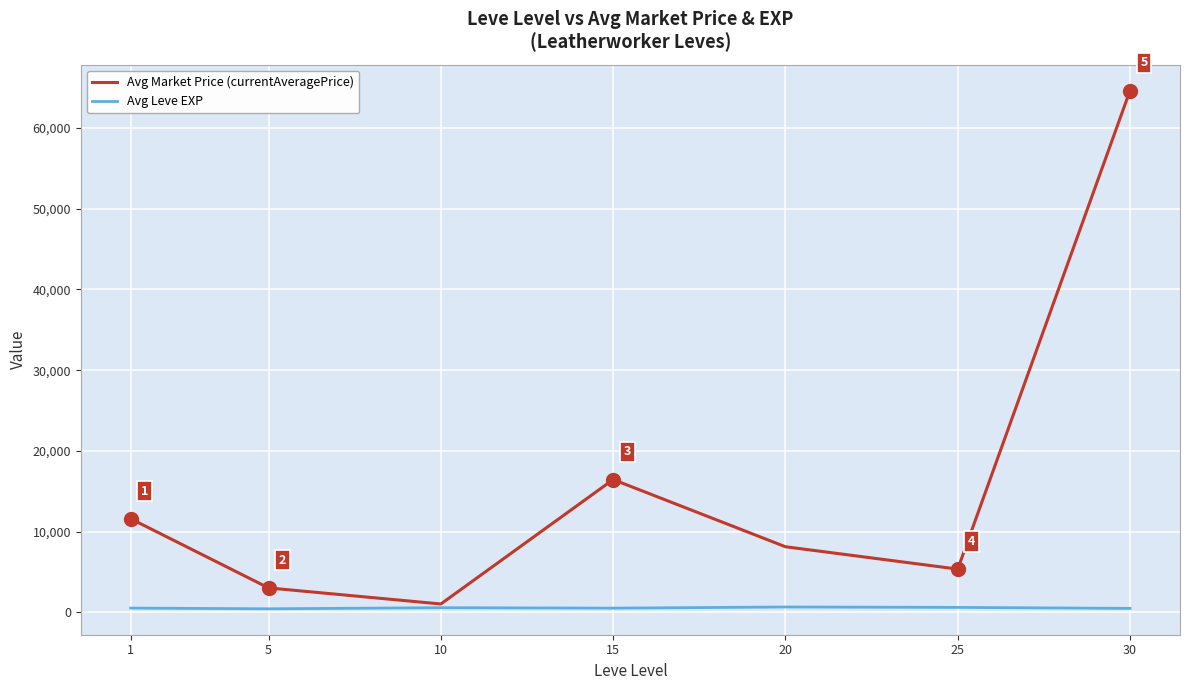

Which series has the largest range (max minus min)?

Avg Market Price (currentAveragePrice)